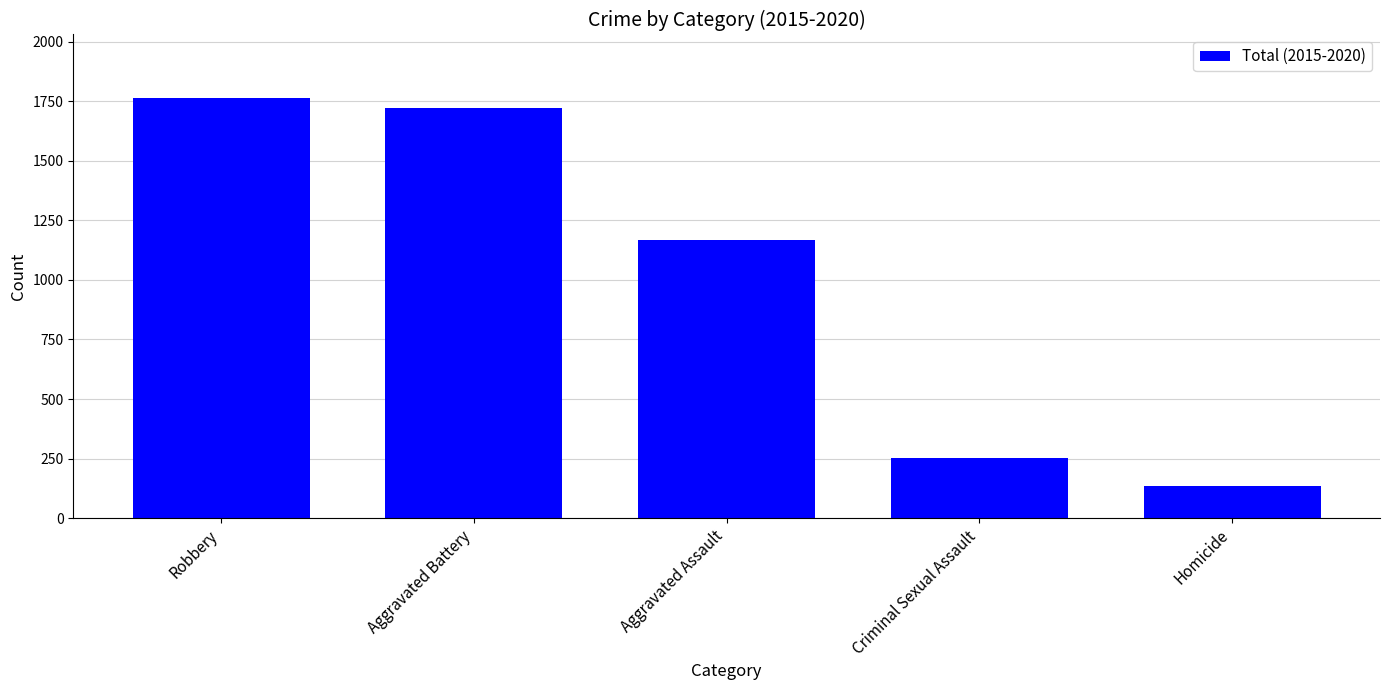

Reading left to right, what are all the values shown in this chart?

Robbery=1766	Aggravated Battery=1721	Aggravated Assault=1166	Criminal Sexual Assault=251	Homicide=136